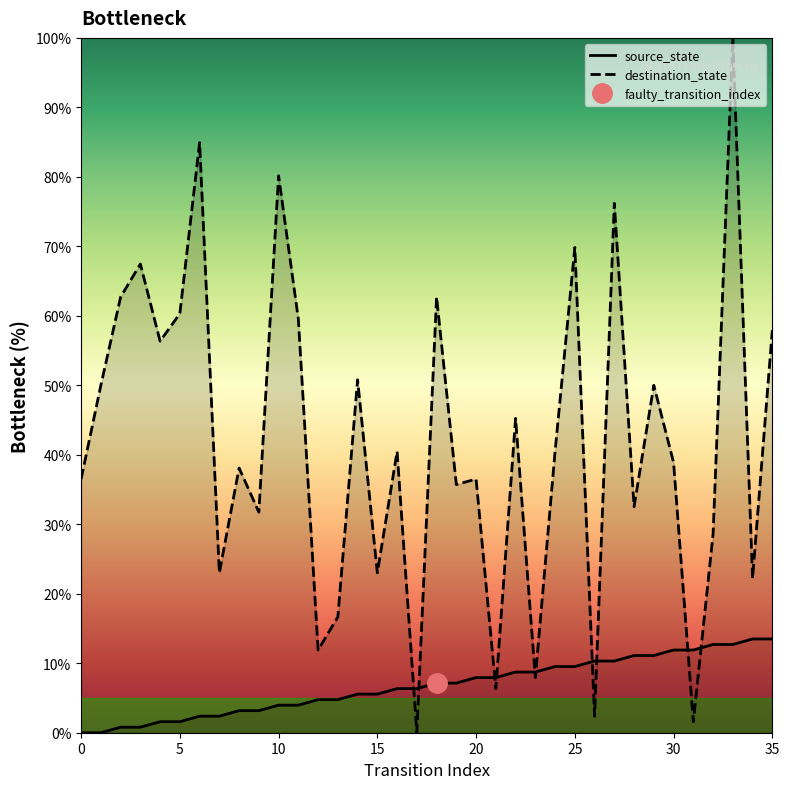

What is the label of the 20th point from the left?

19